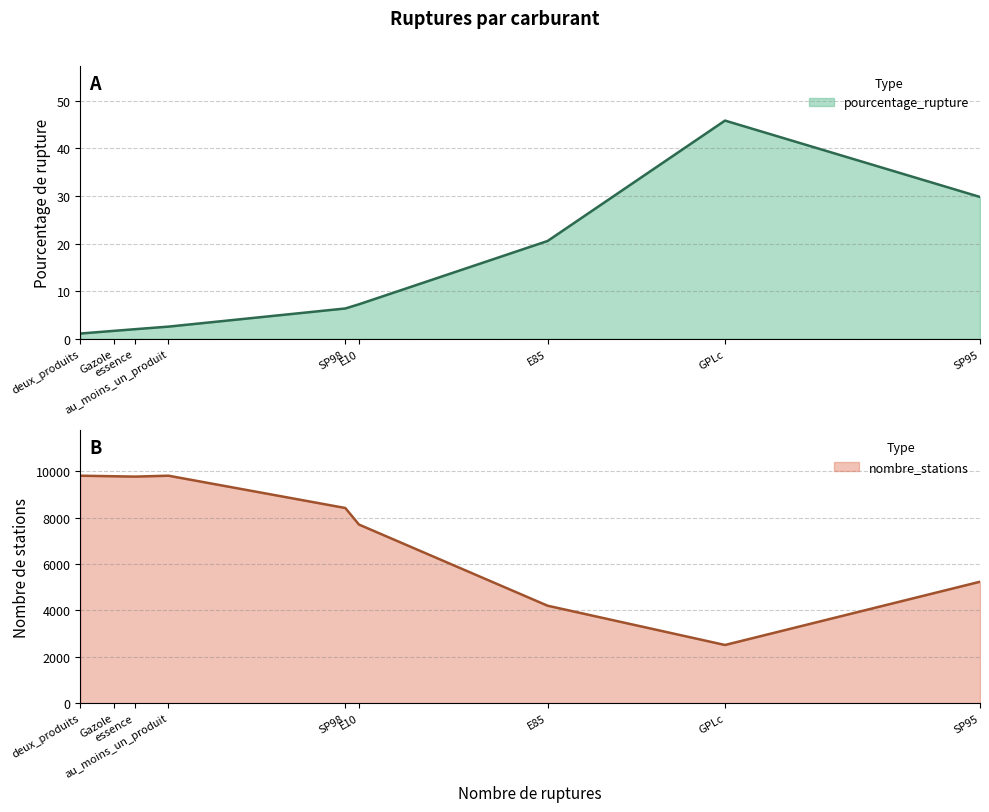

What is the total value across all series at E85?

4223.6